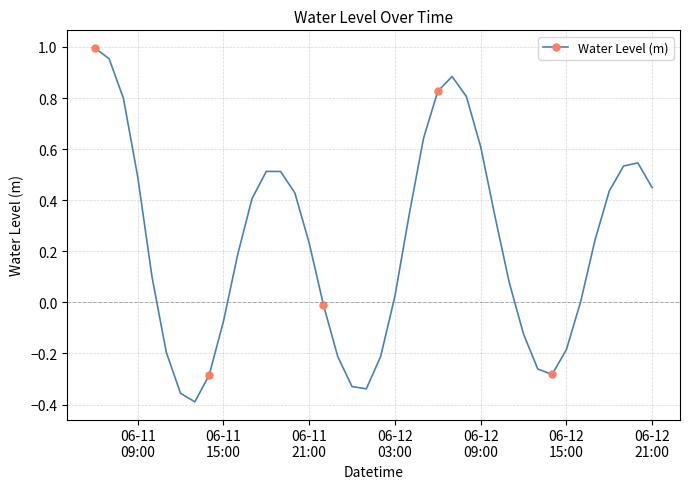

How many interior local valleys (lower than both neighbors) does the data have?

3